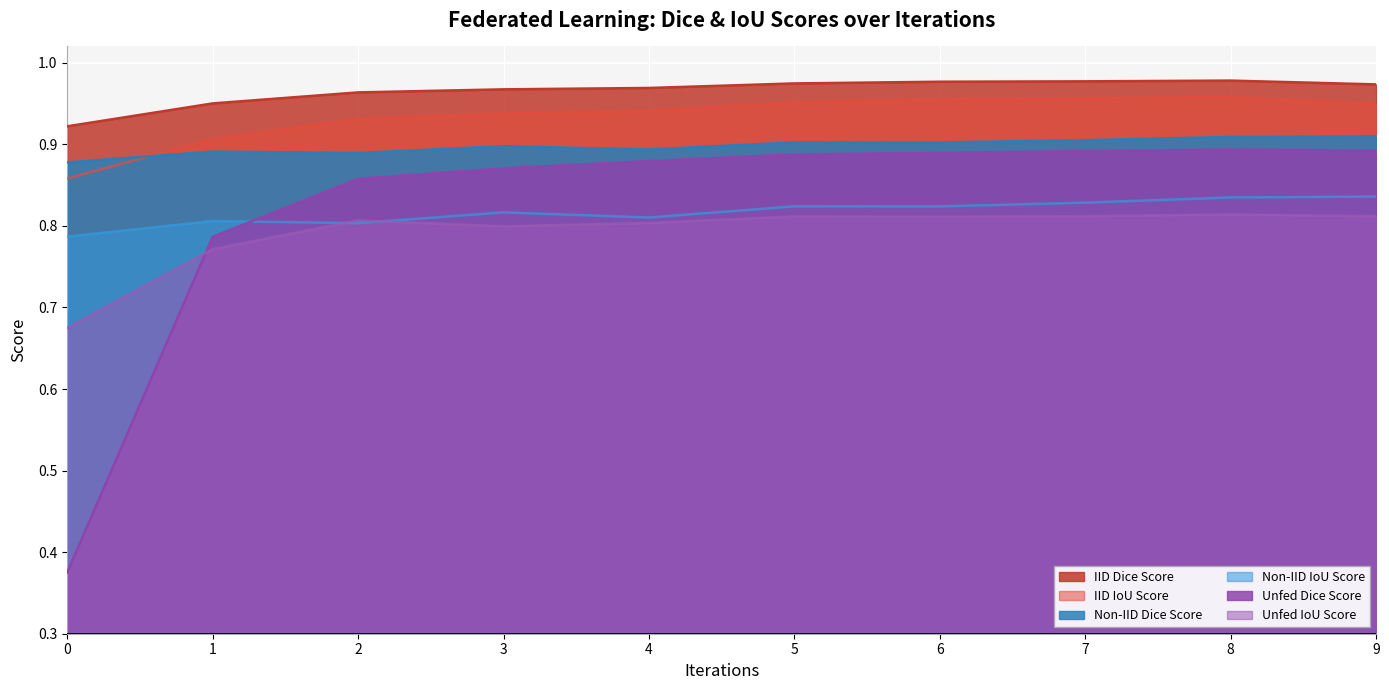

The Unfed IoU Score series shows 0.3 at 5. True or false?

False